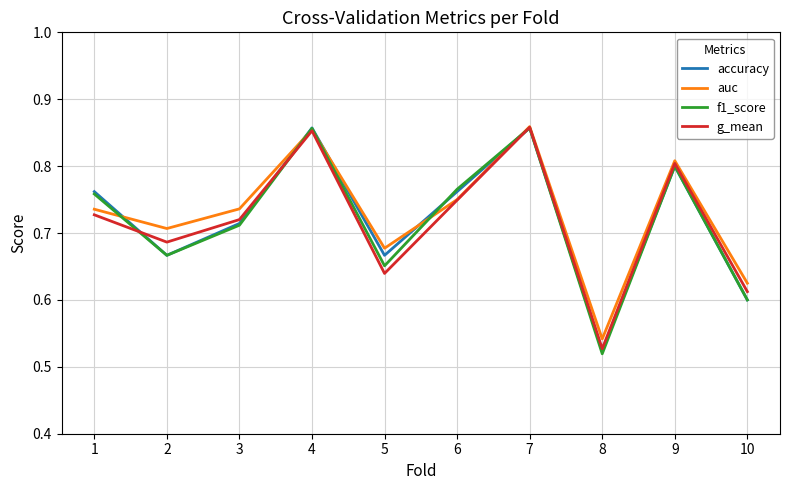

What are all the series names shown in the legend?

accuracy, auc, f1_score, g_mean